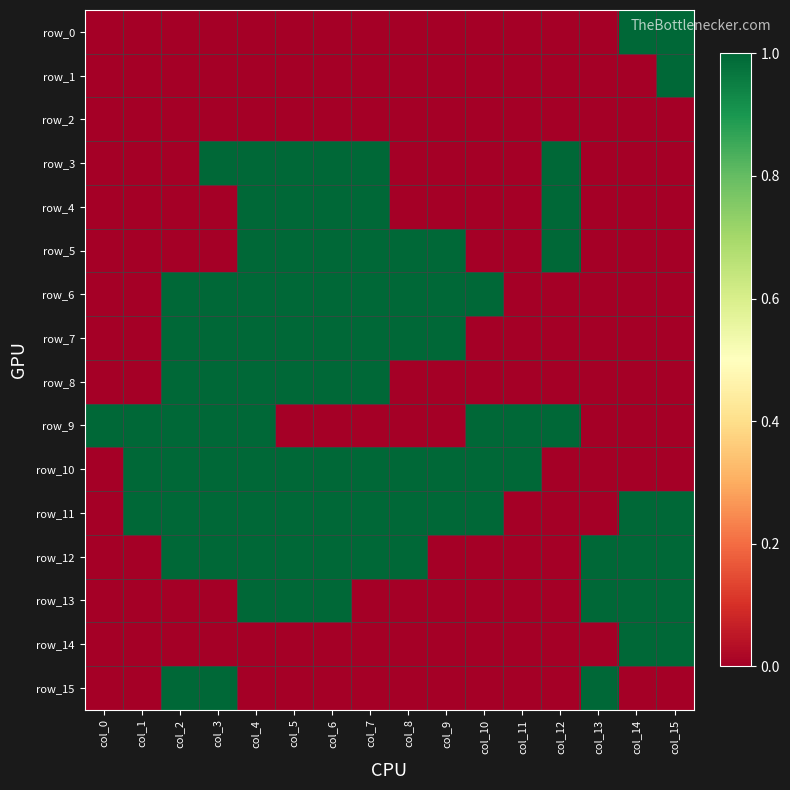

What is the difference between the maximum and minimum values in the row_7 series?

1